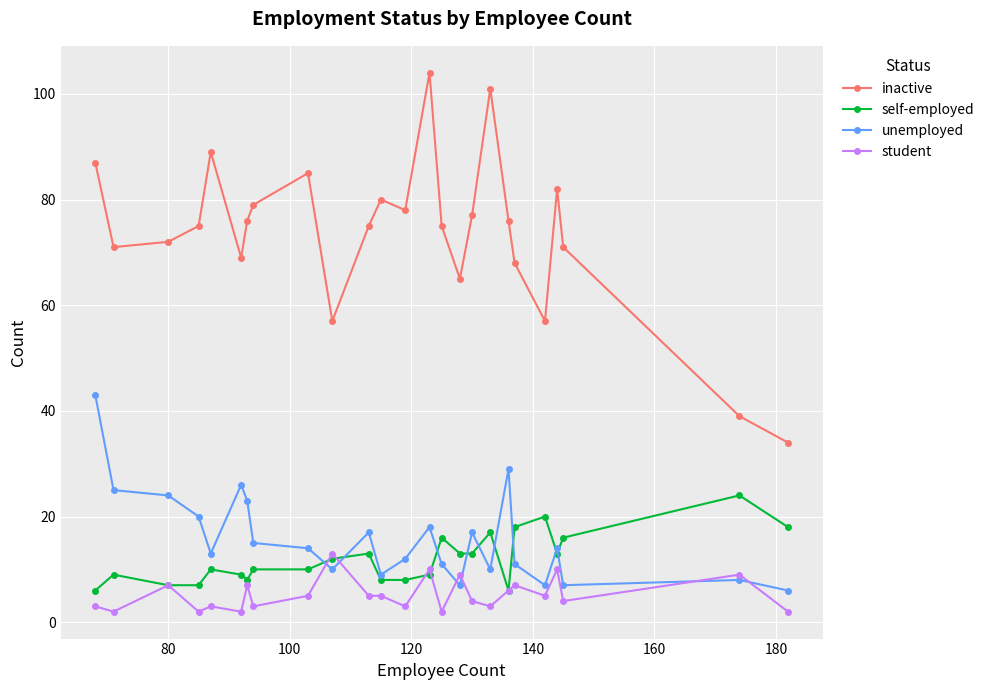

What is the difference between the second highest and second lowest values in the unemployed series?

22